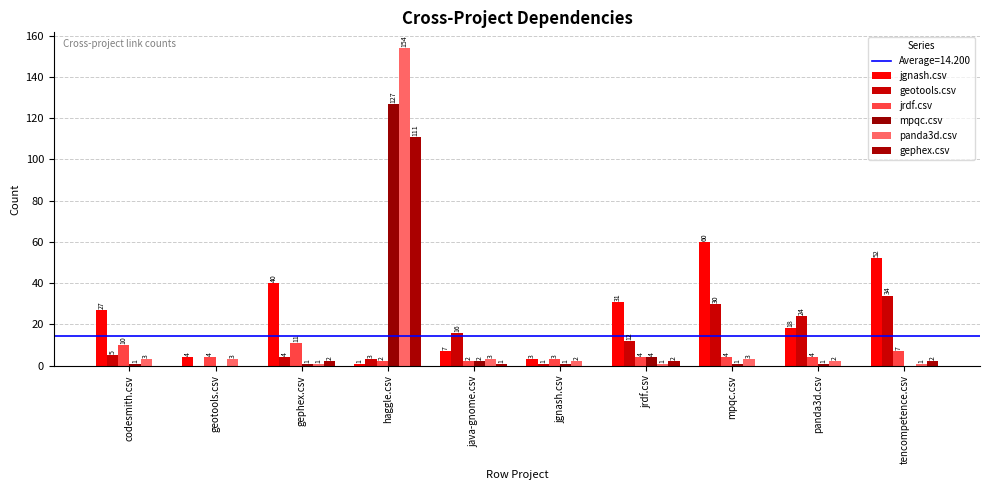

How many distinct data groups are displayed?

6